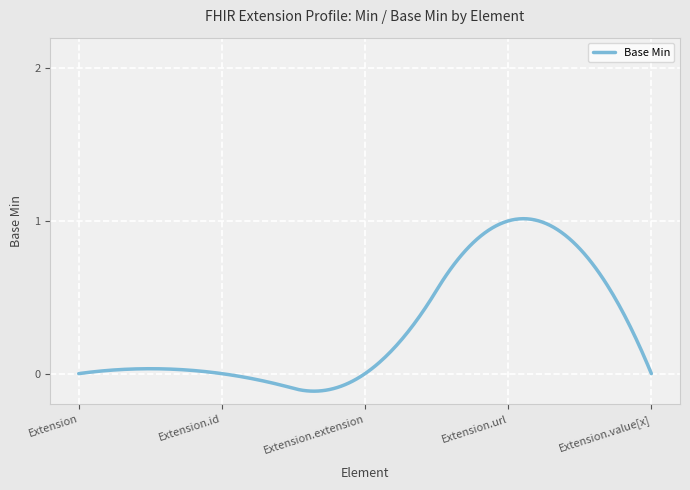

Does the chart have visible grid lines?

Yes